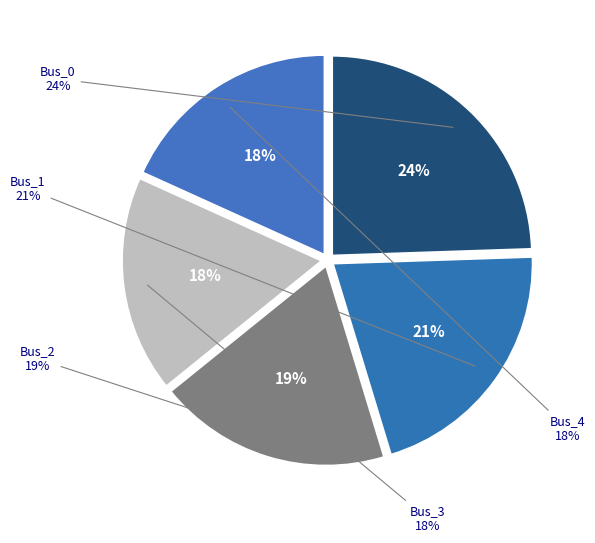

To the nearest percent, what is the average slice percentage?

20%